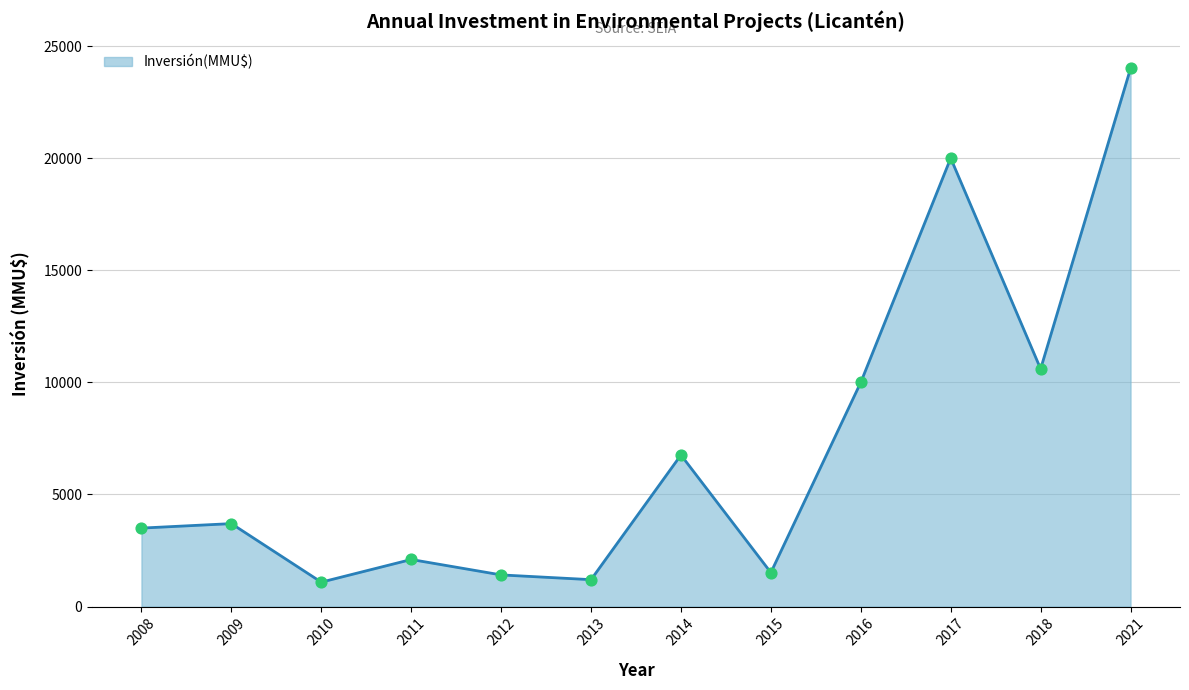

Which has a higher value, 2012 or 2009?

2009